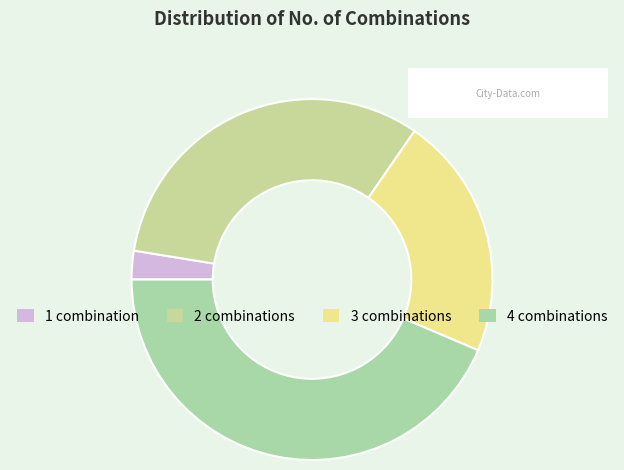

How many slices are in this pie chart?

4